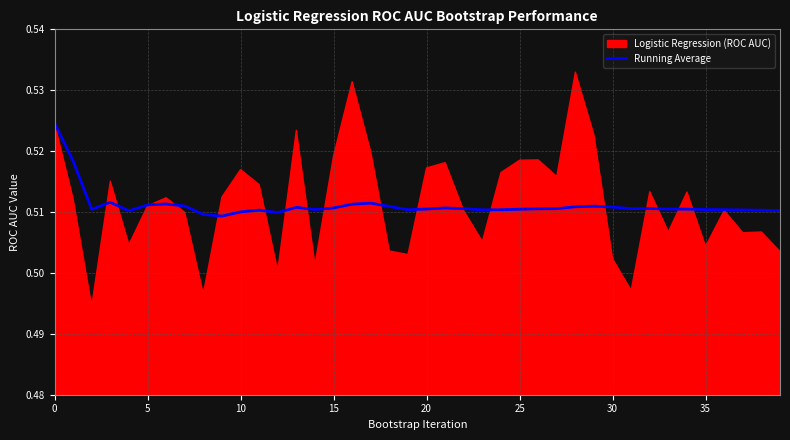

How many points are higher than both their immediate neighbors (excluding endpoints)?

8